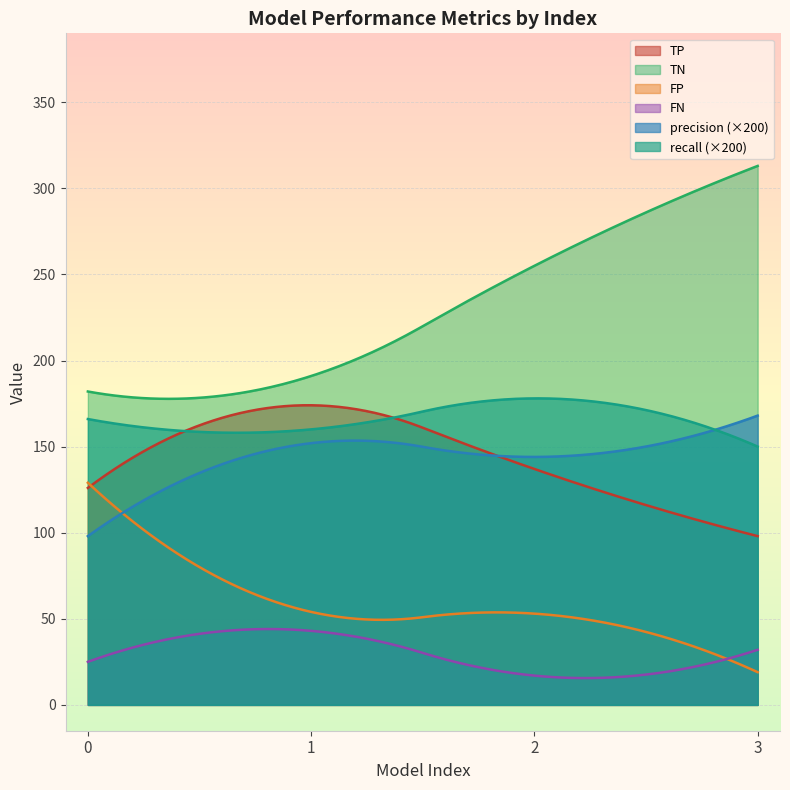

What are all the series names shown in the legend?

TP, TN, FP, FN, precision (×200), recall (×200)